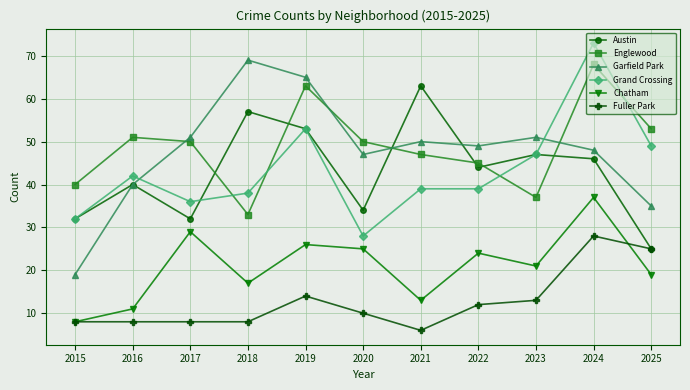

What is the maximum value shown in the chart?

73